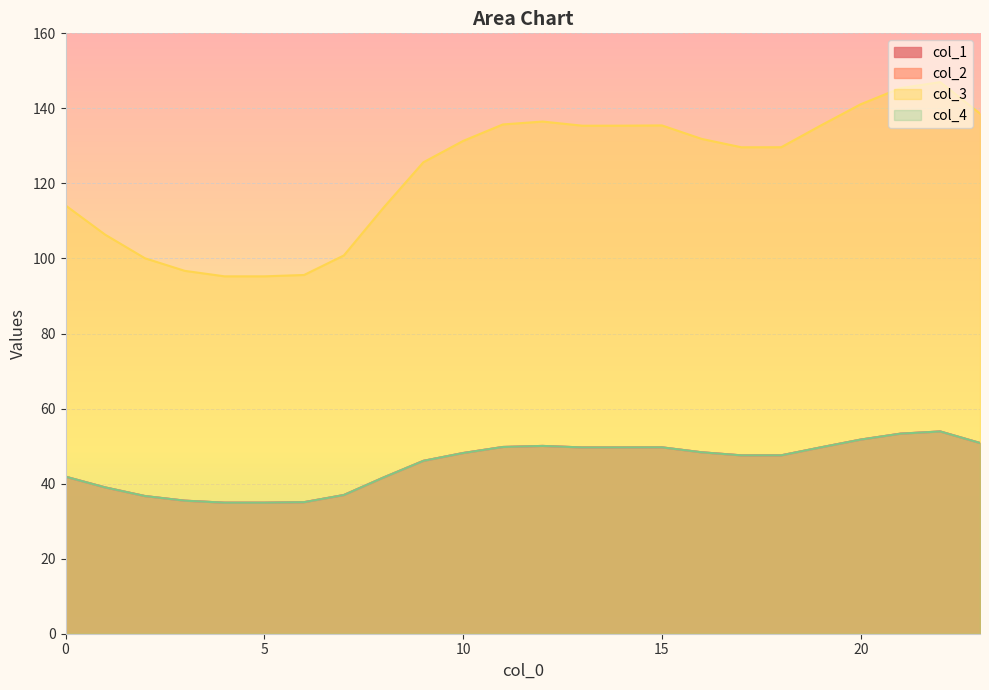

Rank the series at 6 from lowest to highest value.

col_1, col_2, col_4, col_3